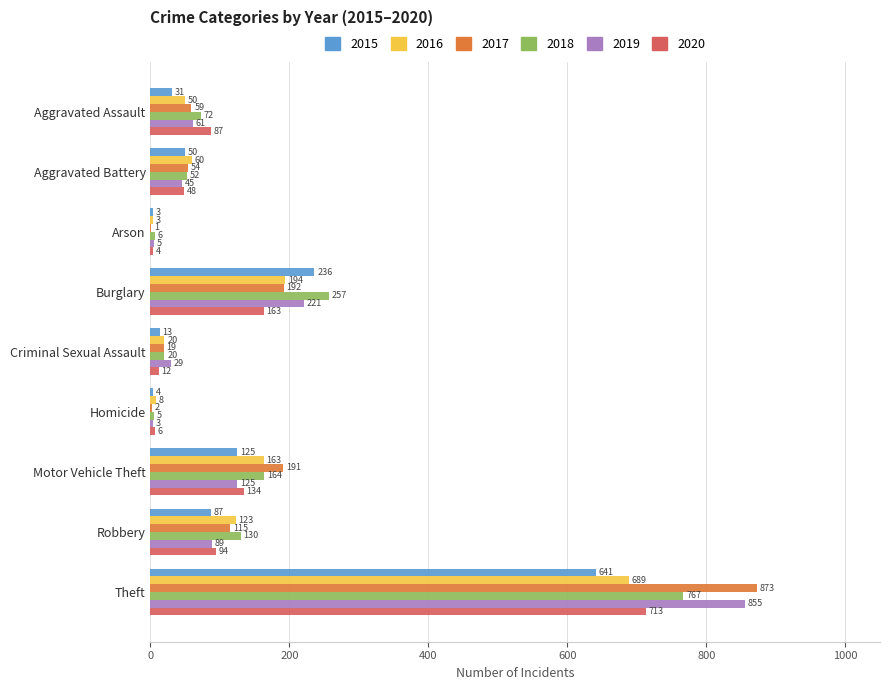

Which series has the largest total across all categories?

2017